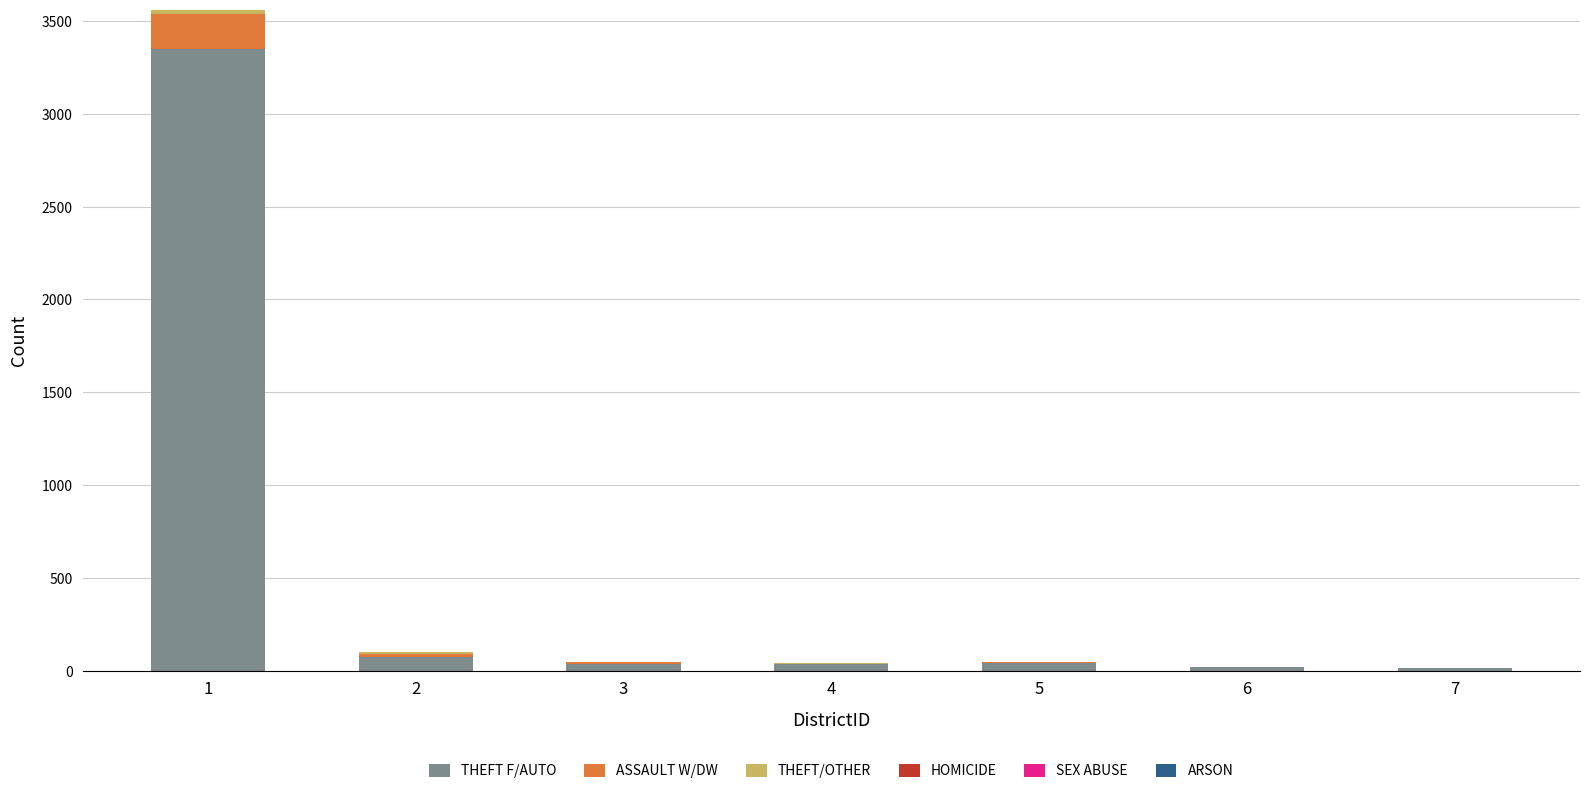

What is the highest value of the THEFT F/AUTO series?

3347